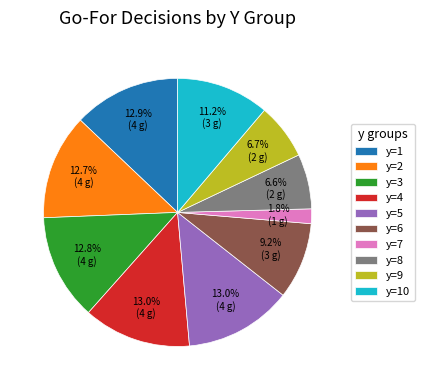

How many slices are in this pie chart?

10